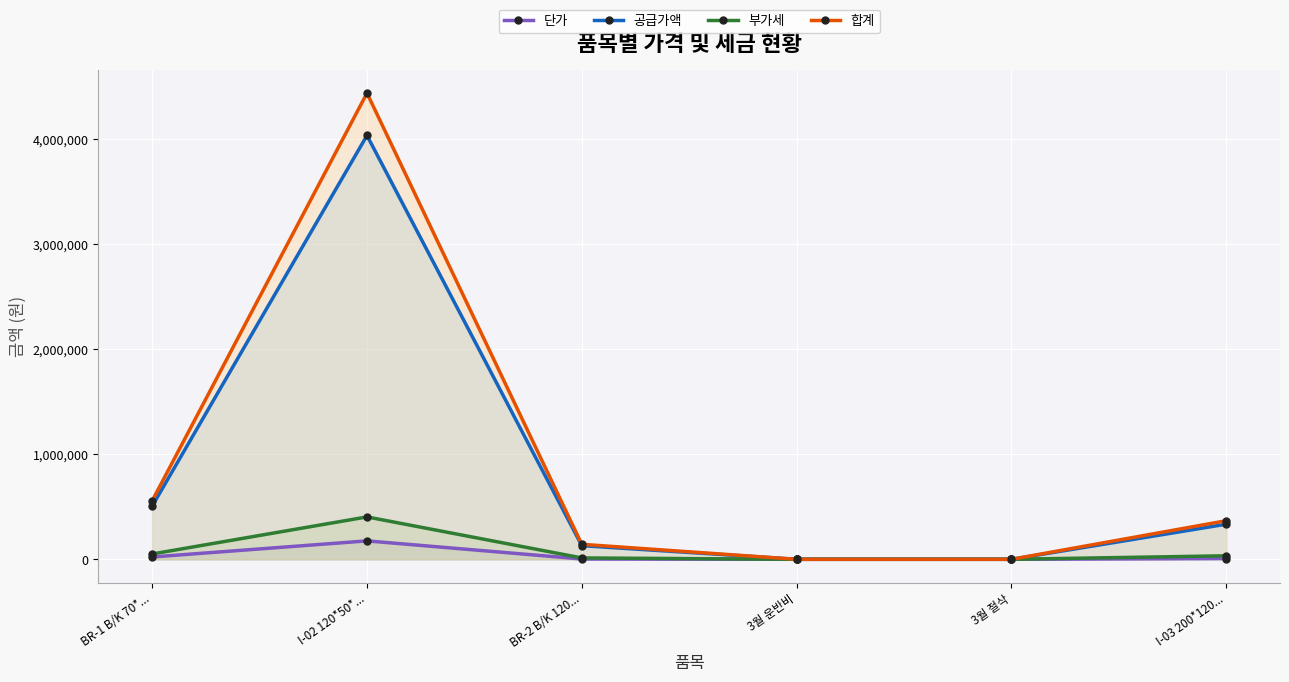

At how many categories does at least one series exceed 4150953?

1